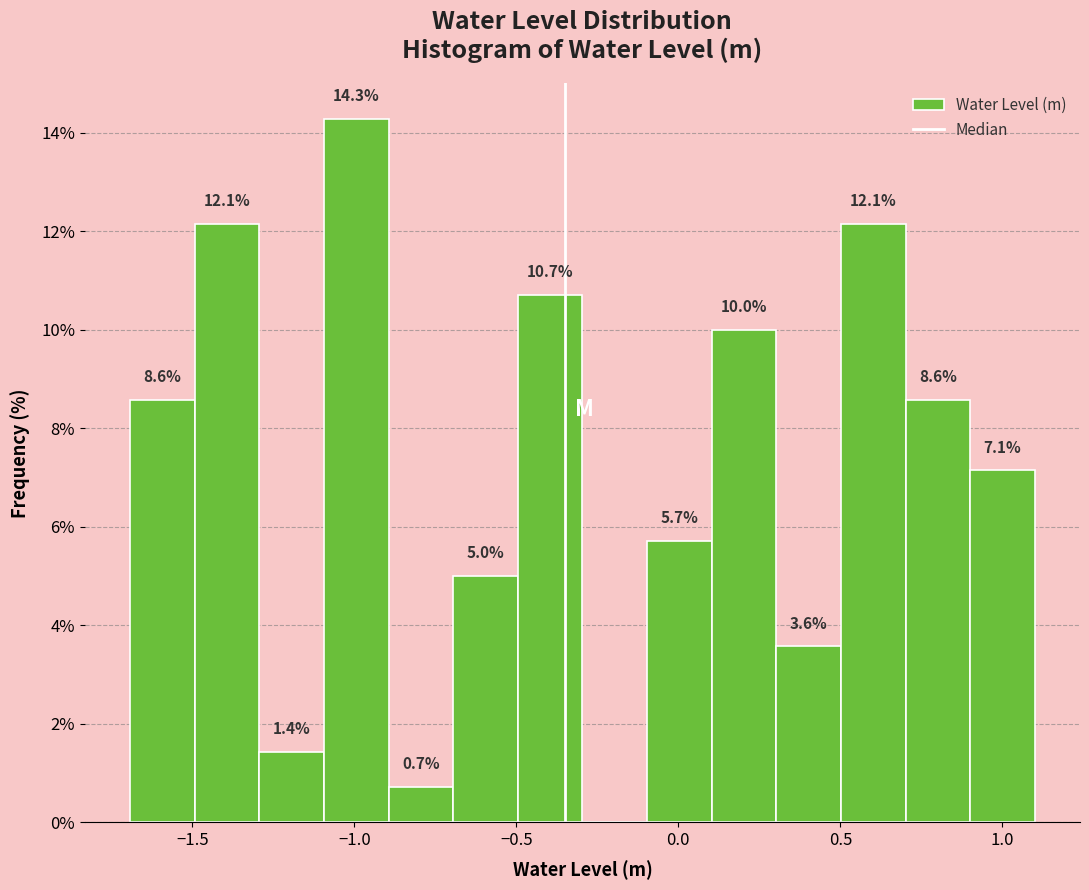

Around what value on the x-axis is the tallest bar? Give the approximate position of its centre, as read against the axis.

-1.00